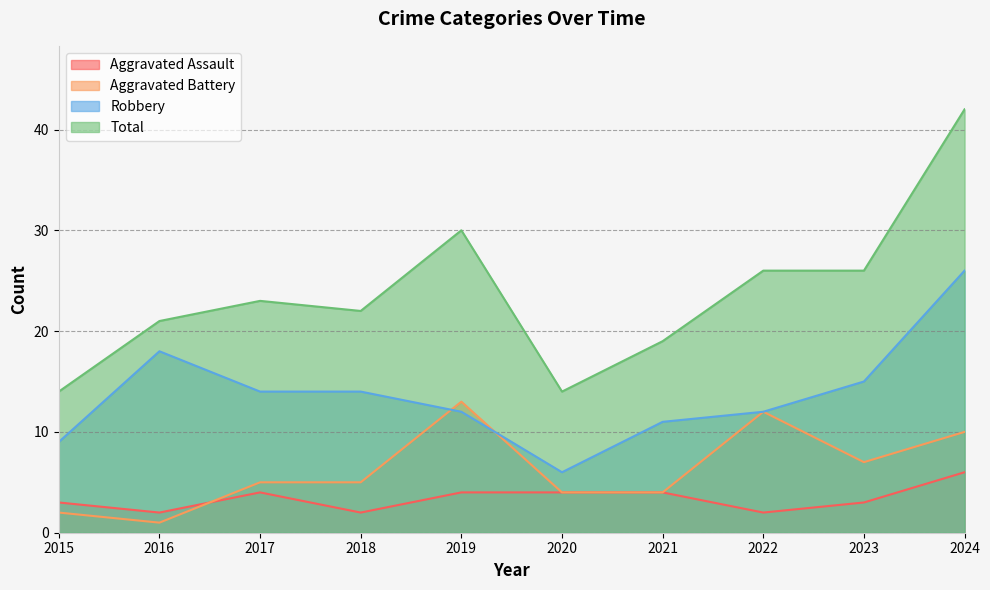

What is the sum of all Robbery values?

137